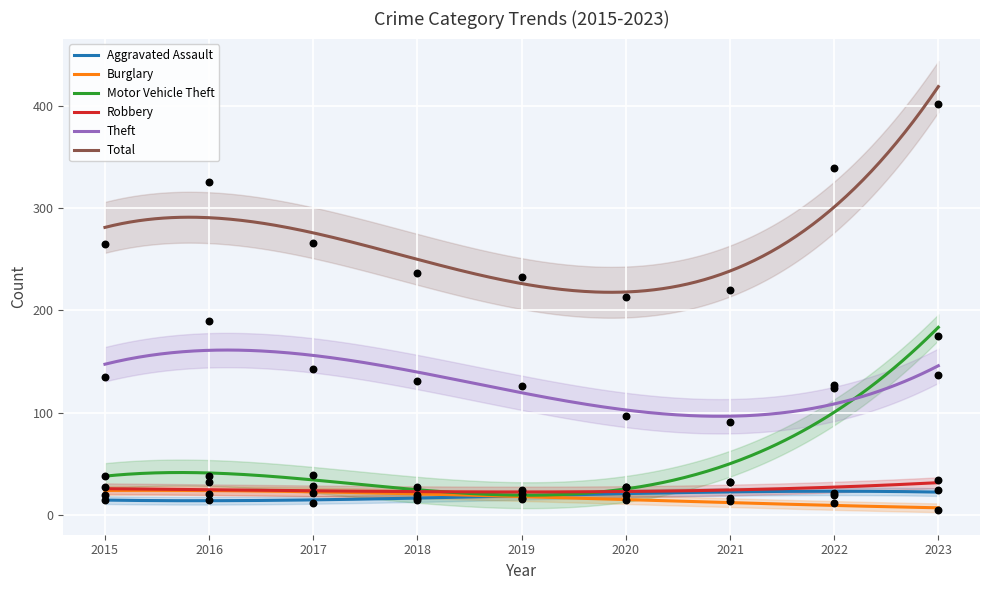

At how many categories does at least one series exceed 174?

9